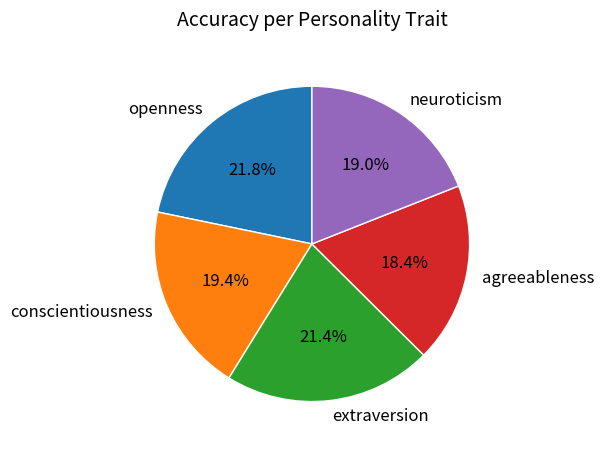

To the nearest percent, what is the combined percentage of agreeableness and openness?

40%